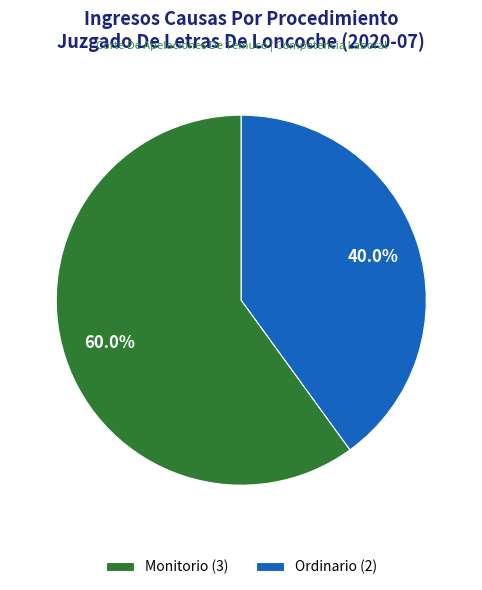

To the nearest percent, what percentage of the pie is Monitorio?

60%